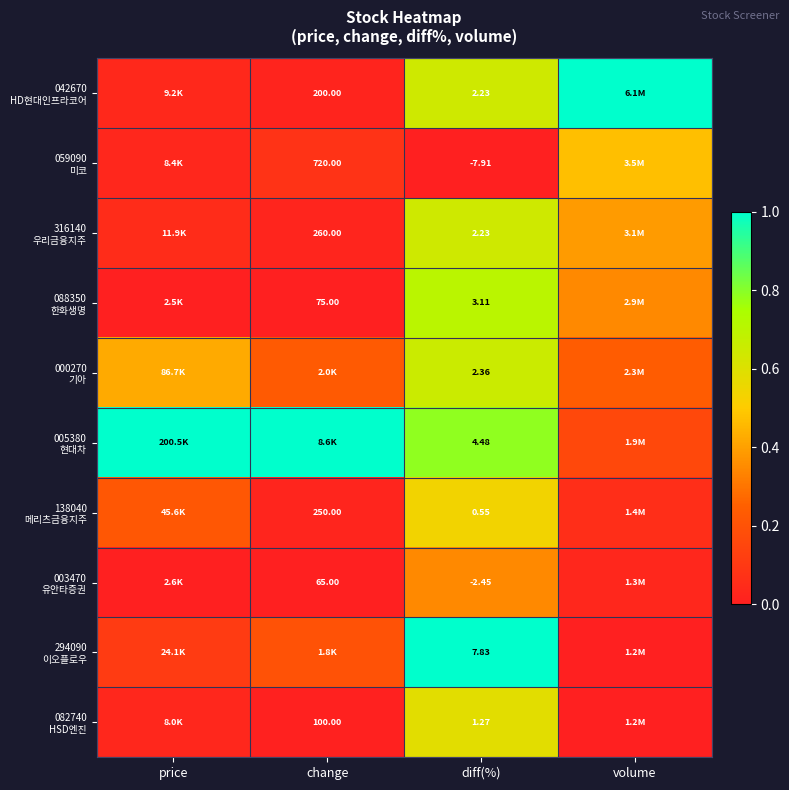

Is the value of 000270 기아 at diff(%) greater than the value of 294090 이오플로우 at price?

Yes